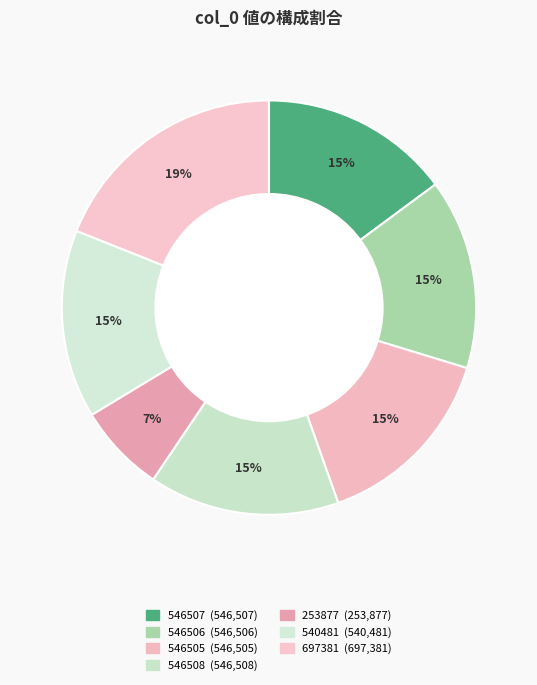

Which slice is the smallest?

253877